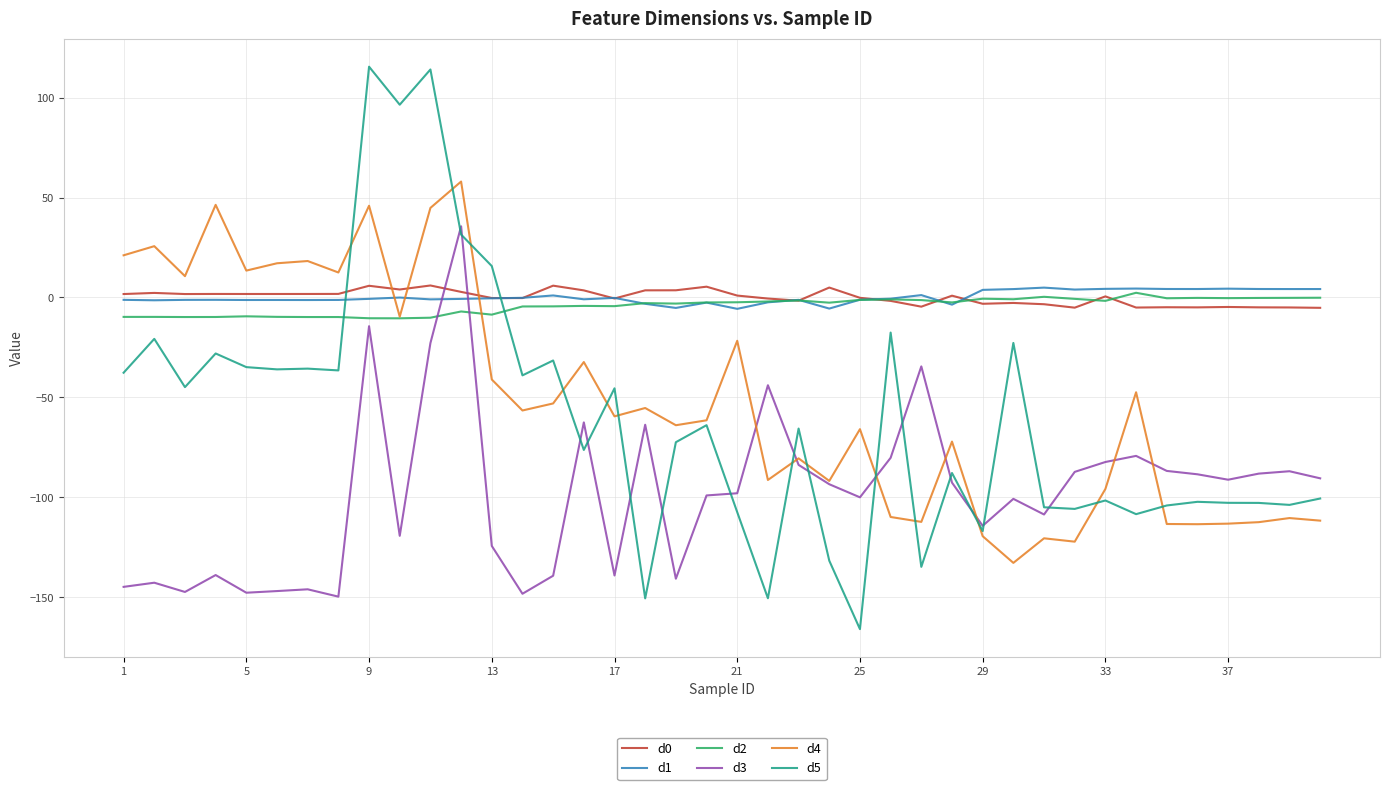

What is the minimum value for d4?

-132.8